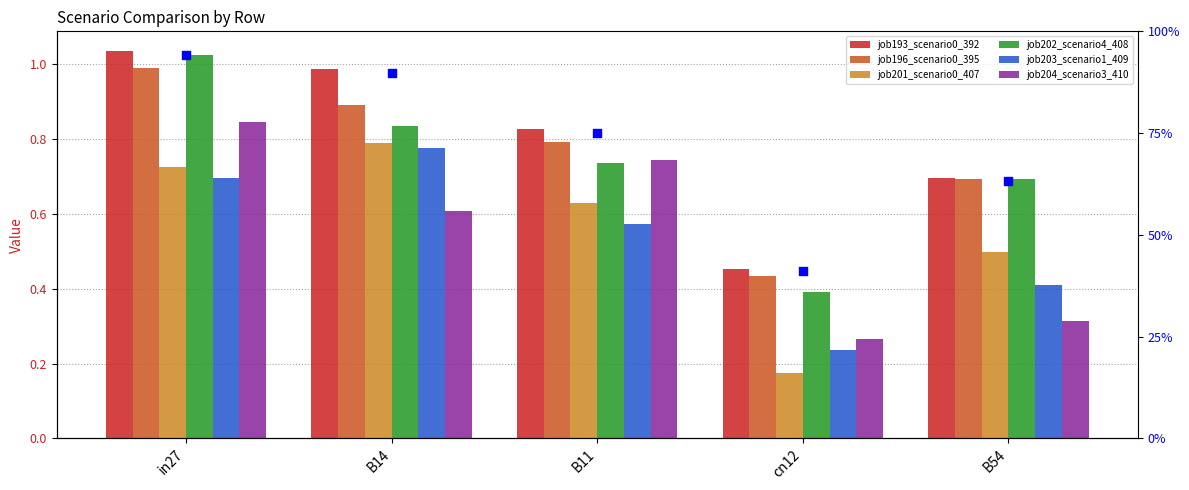

What is the total value across all series at cn12?

2.0